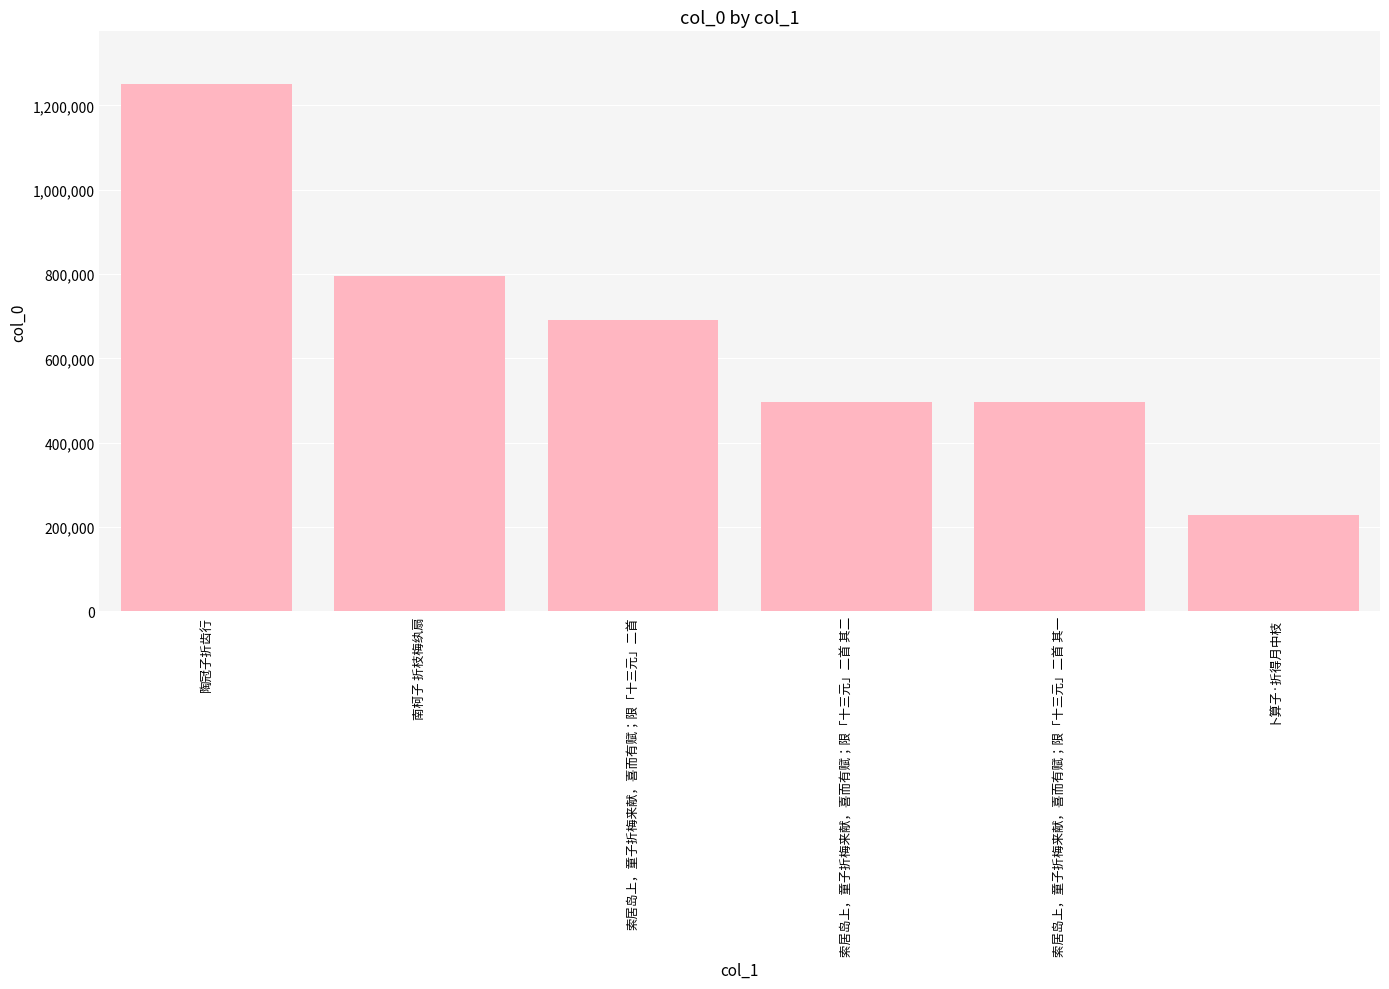

What is the difference between the maximum and minimum values?

1021011